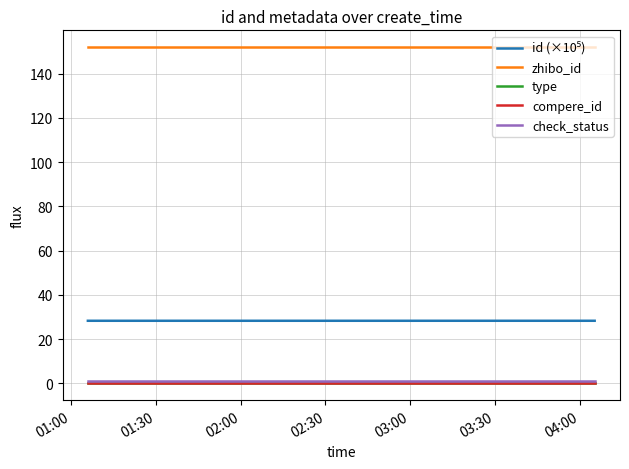

What is the difference between the highest and lowest values at 03:00?

152.0